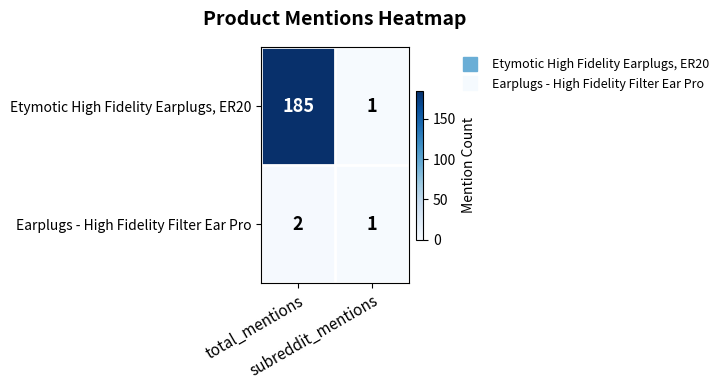

Which series has the widest spread of values?

Etymotic High Fidelity Earplugs, ER20